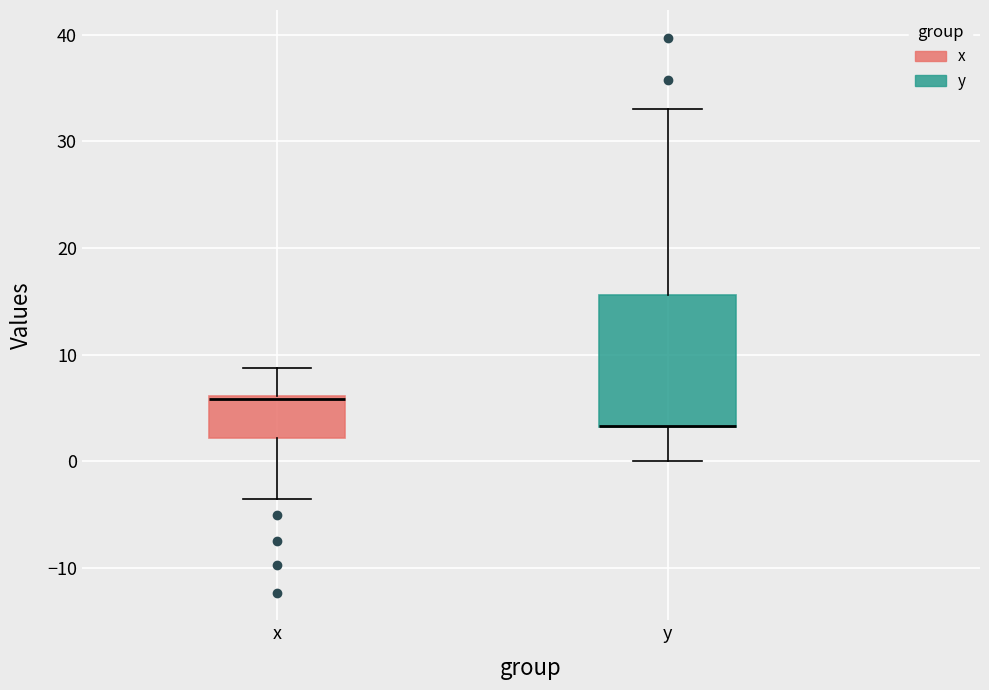

Where is the lower edge of the box for y on the y-axis? The values are not printed on the chart, so give them approximately, as read against the axis.

3